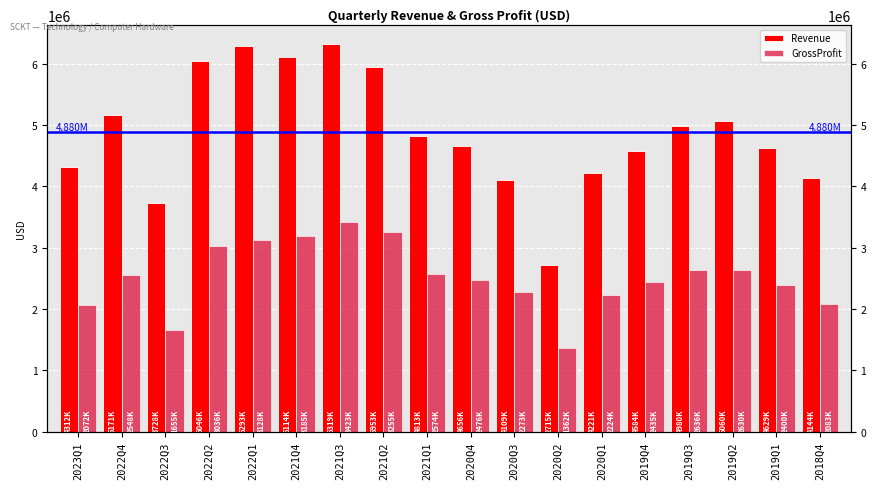

What is the difference between the highest and lowest values at 2020Q2?

1353498